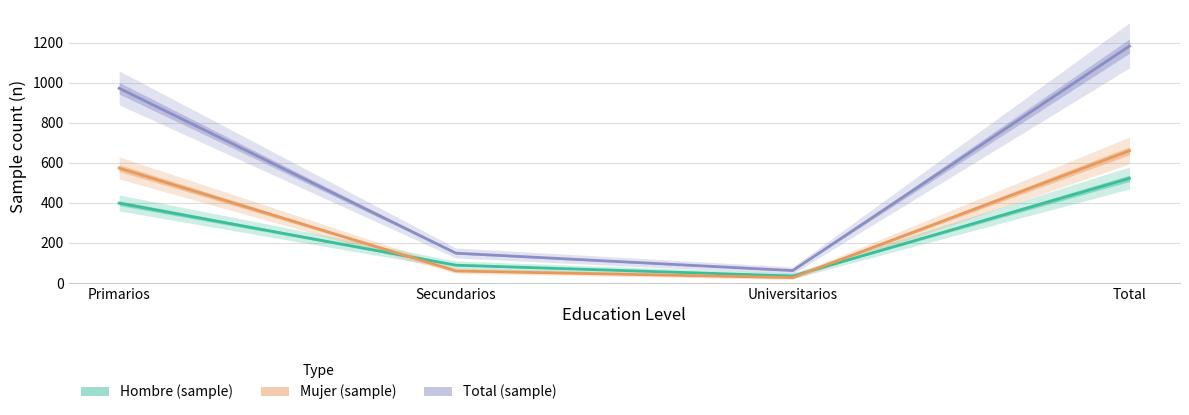

Rank the categories by Mujer (sample) value from highest to lowest.

Total, Primarios, Secundarios, Universitarios